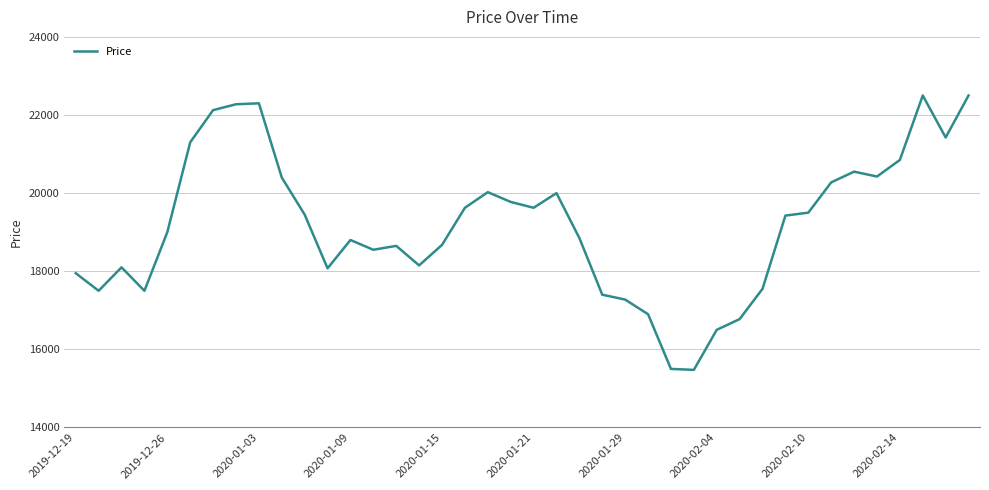

What is the maximum value shown in the chart?

22500